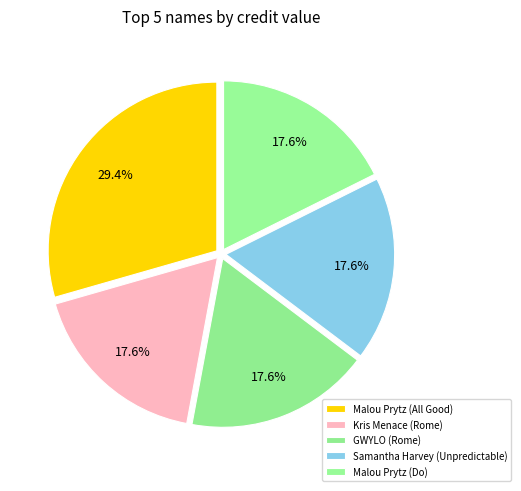

How many segments does this pie chart have?

5